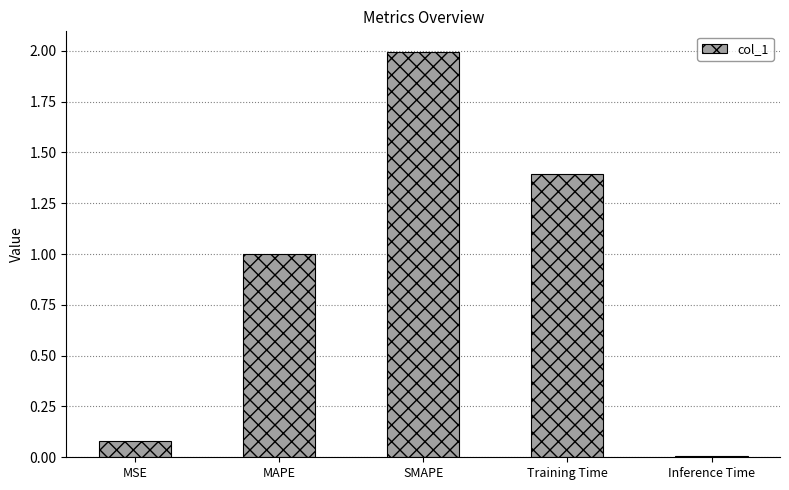

How many distinct data groups are displayed?

1